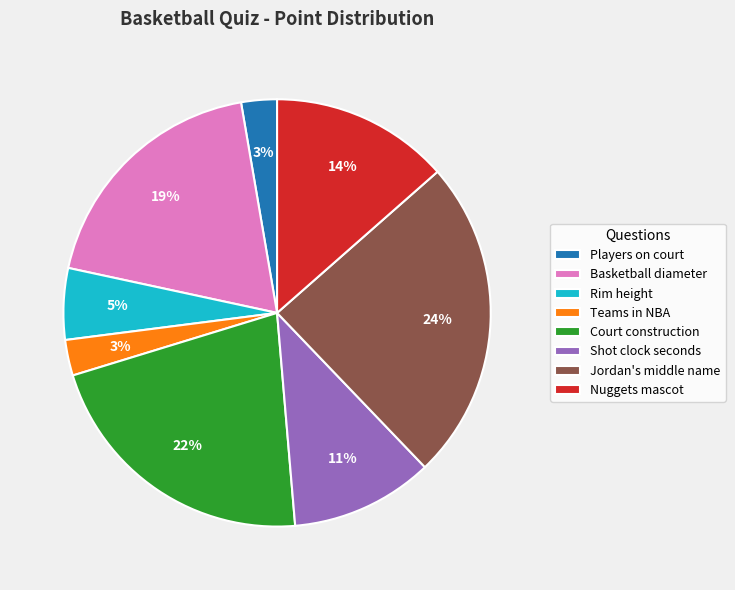

Approximately how many times larger is the value at Nuggets mascot compared to Court construction?

0.6